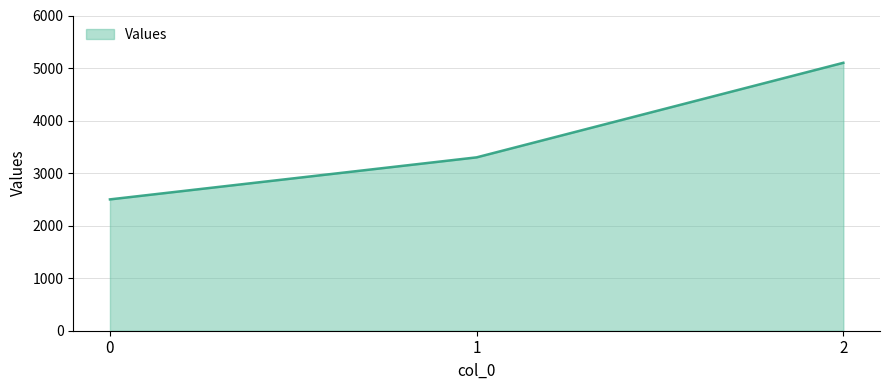

List the labels in order of value, smallest first.

0, 1, 2